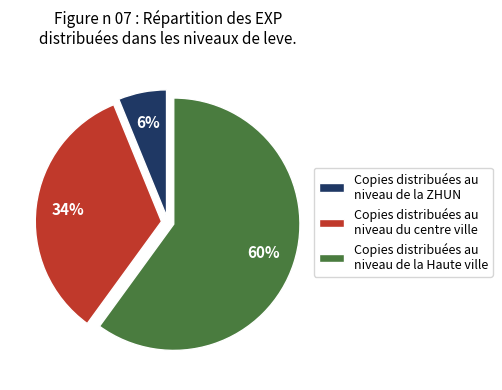

Count the number of slices in the pie.

3